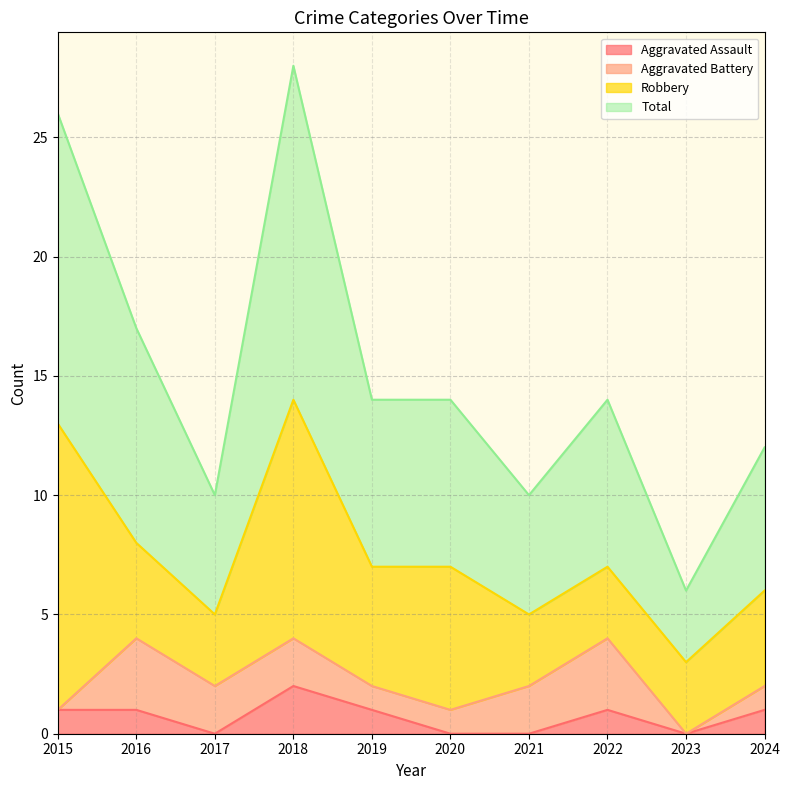

How many Aggravated Assault values are between 0 and 1?

9